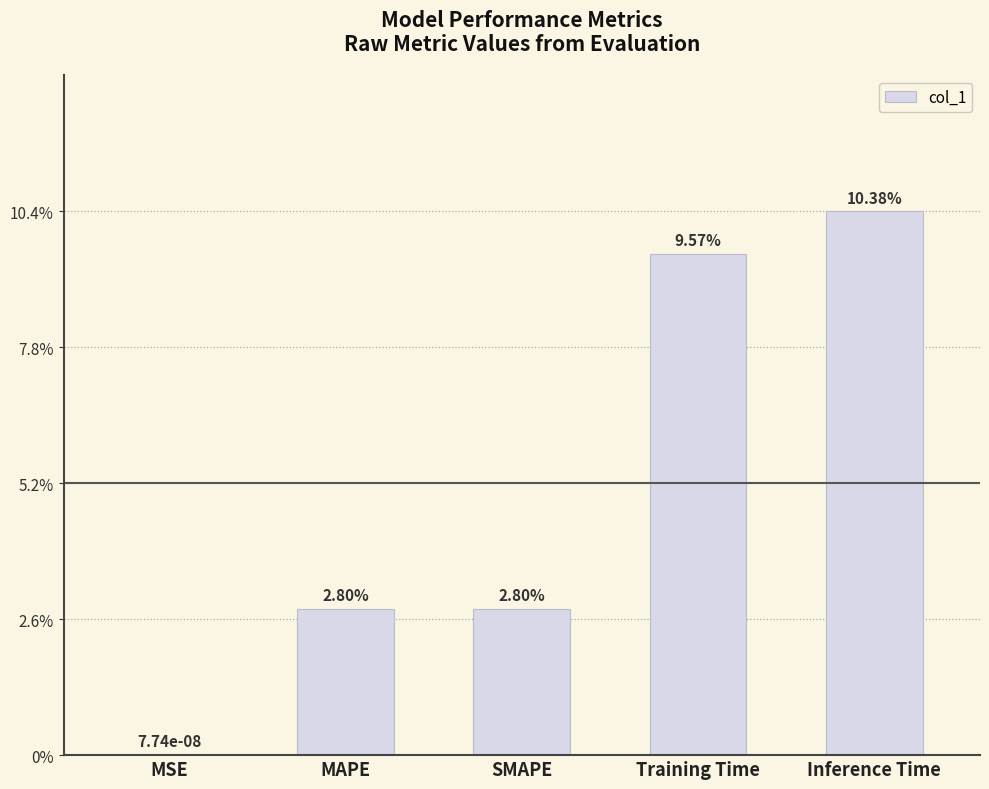

Rank the categories by value from lowest to highest.

MSE, MAPE, SMAPE, Training Time, Inference Time